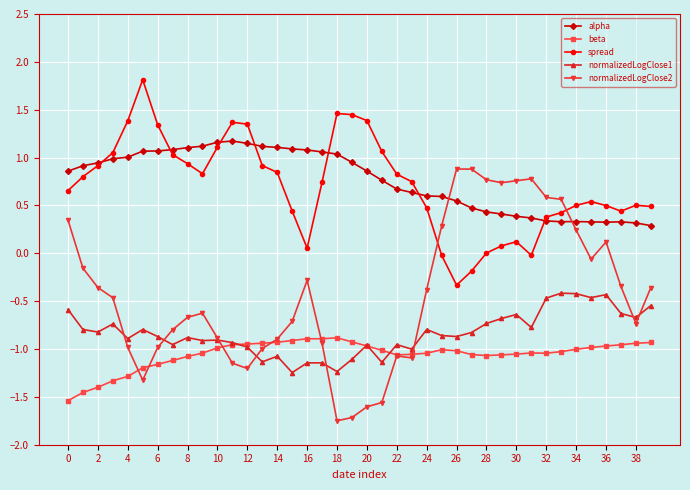

Rank the series by their maximum value, from lowest to highest.

beta, normalizedLogClose1, normalizedLogClose2, alpha, spread